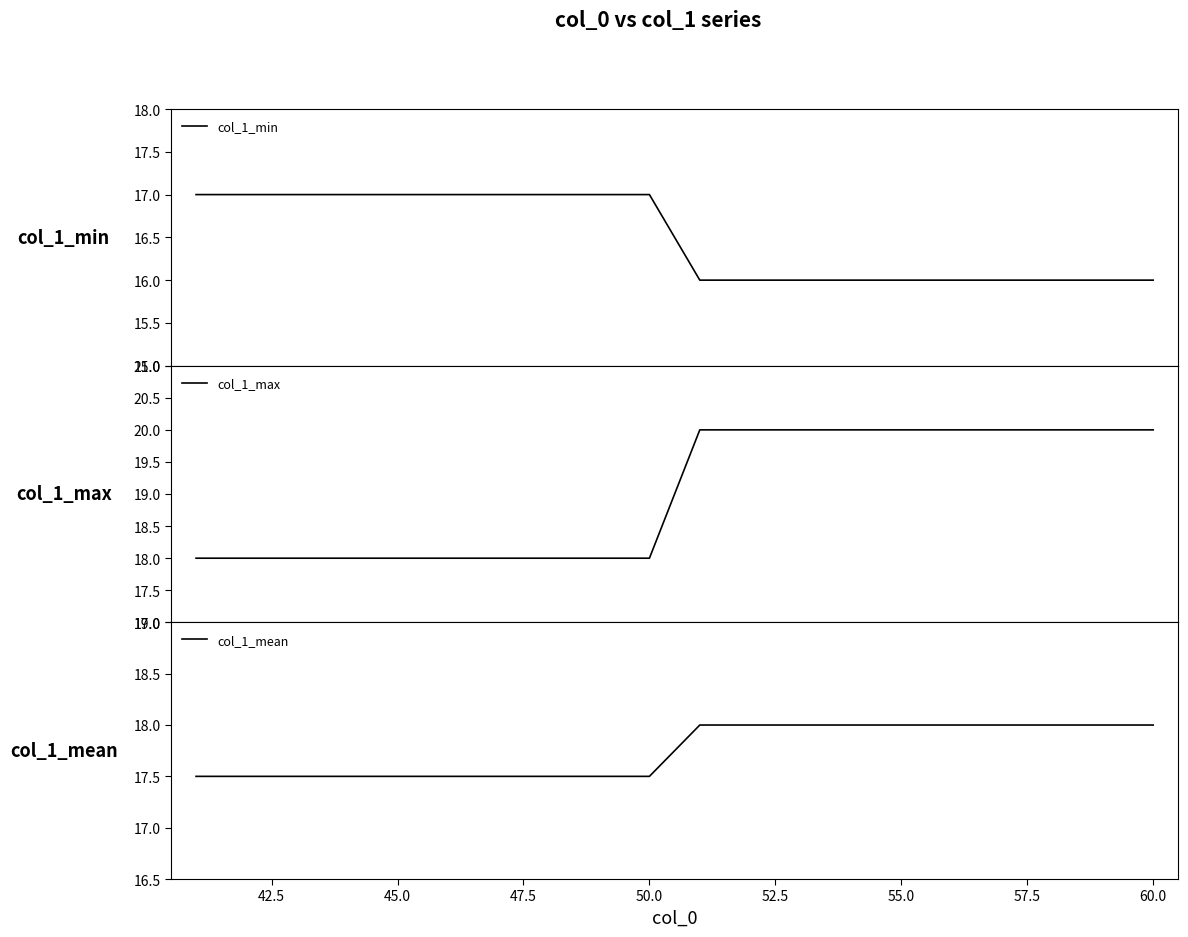

What is the maximum value for col_1_min?

17